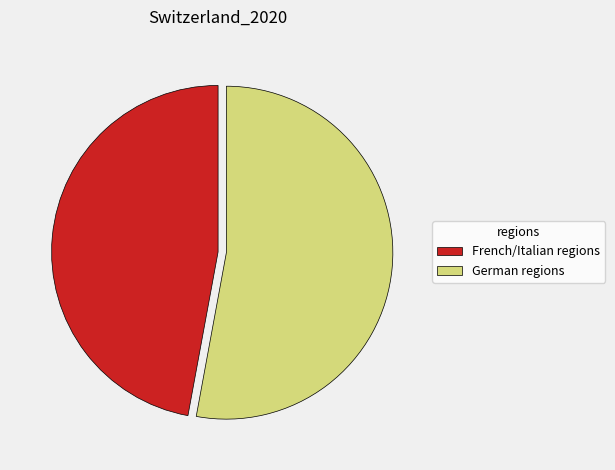

Which slice is the smallest?

French/Italian regions